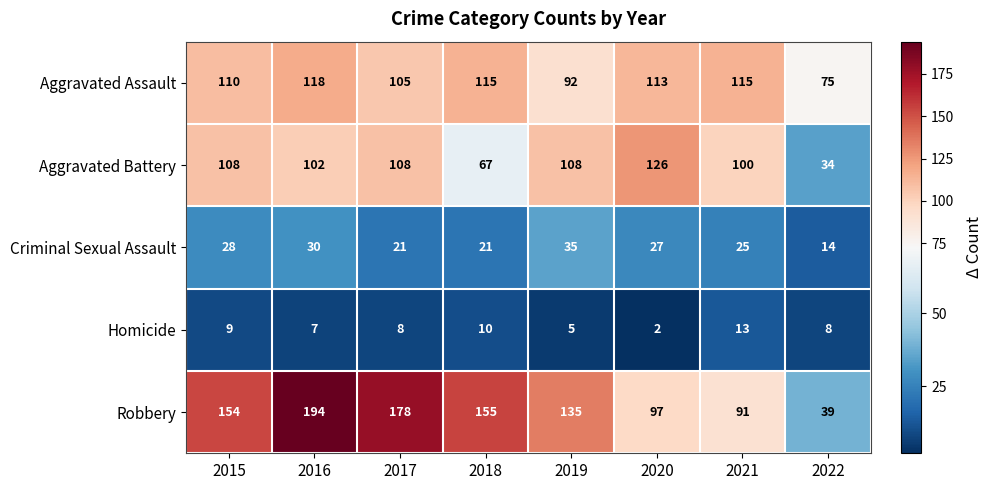

Where does the Criminal Sexual Assault series first go above 27?

2015